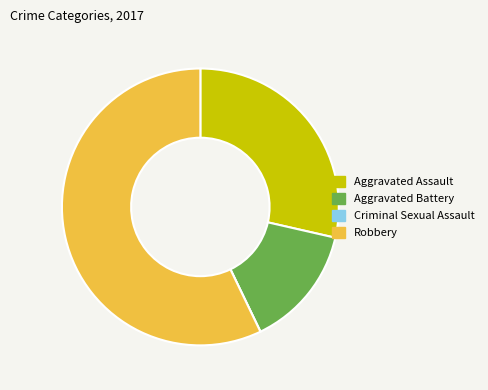

What is the largest slice in the pie chart?

Robbery